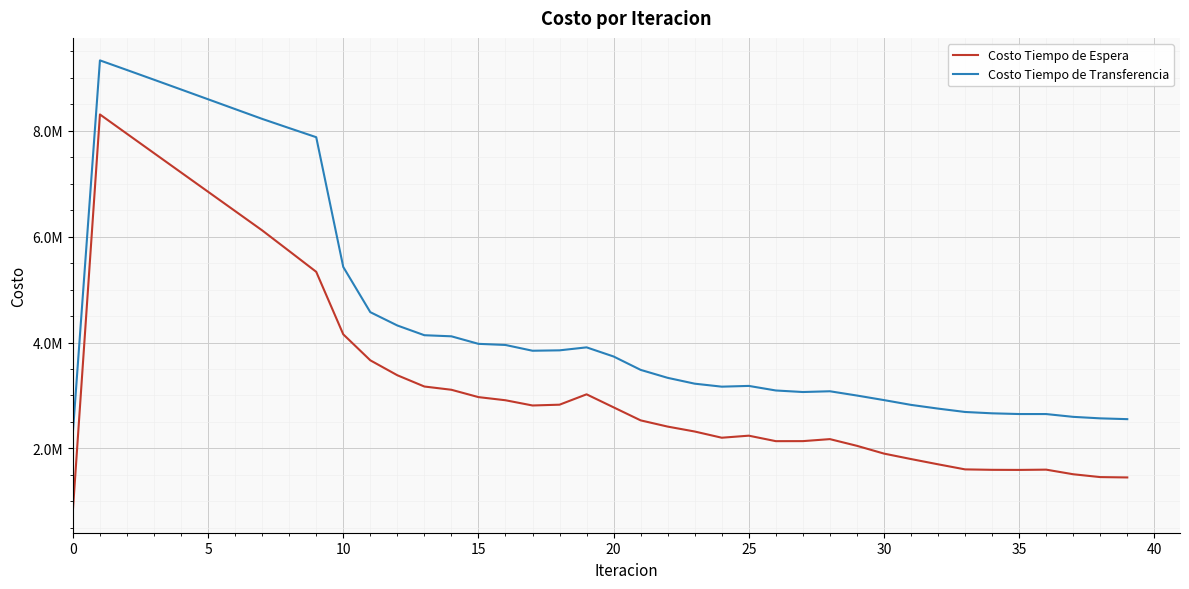

What are all the series names shown in the legend?

Costo Tiempo de Espera, Costo Tiempo de Transferencia